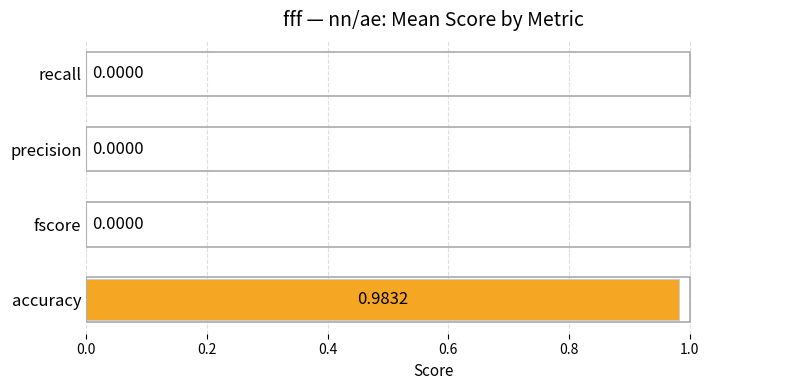

What is the change in value from accuracy to precision?

-1.0